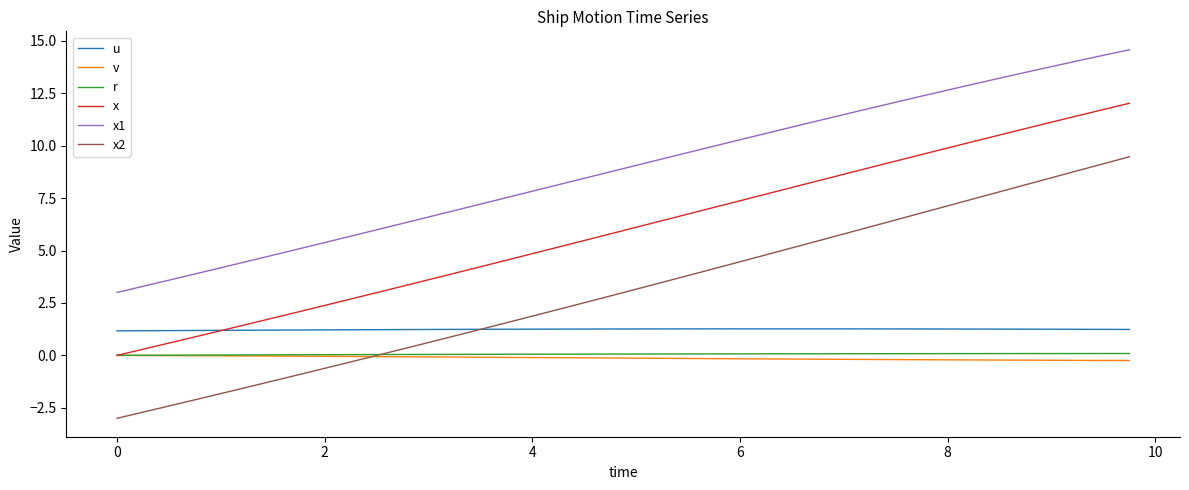

Which series has the widest spread of values?

x2